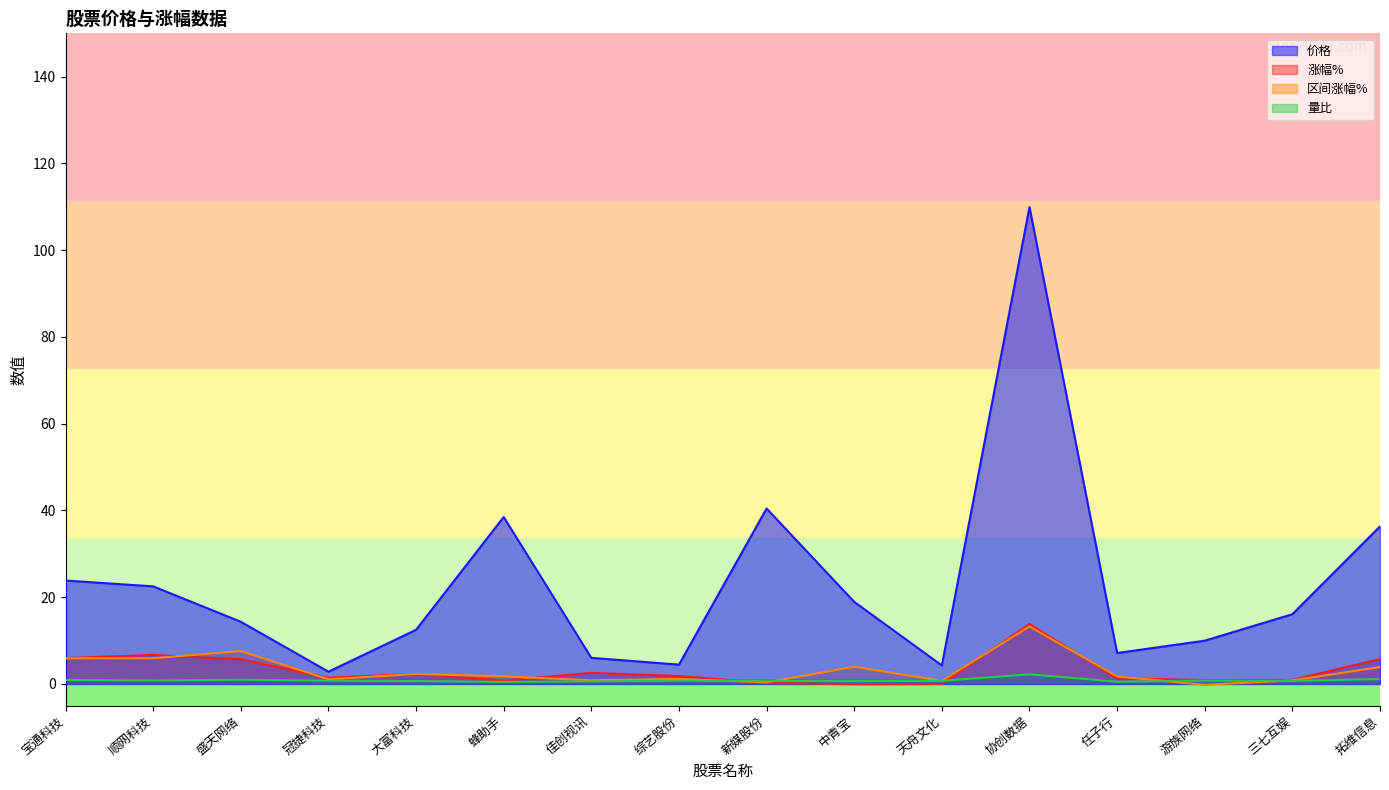

List the series in order of their peak value, lowest first.

量比, 区间涨幅%, 涨幅%, 价格